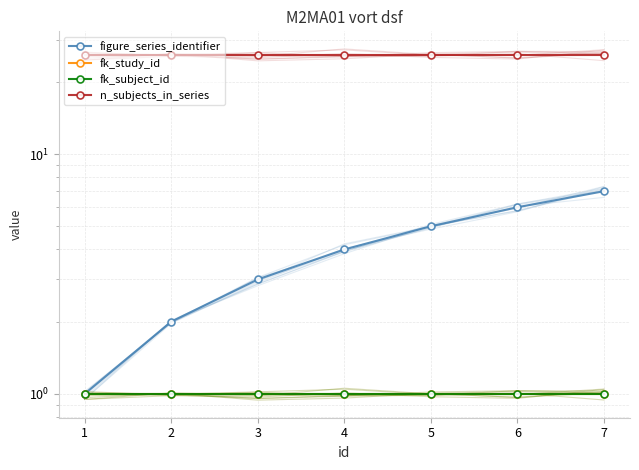

Count the figure_series_identifier values in the range 2 to 6.

5